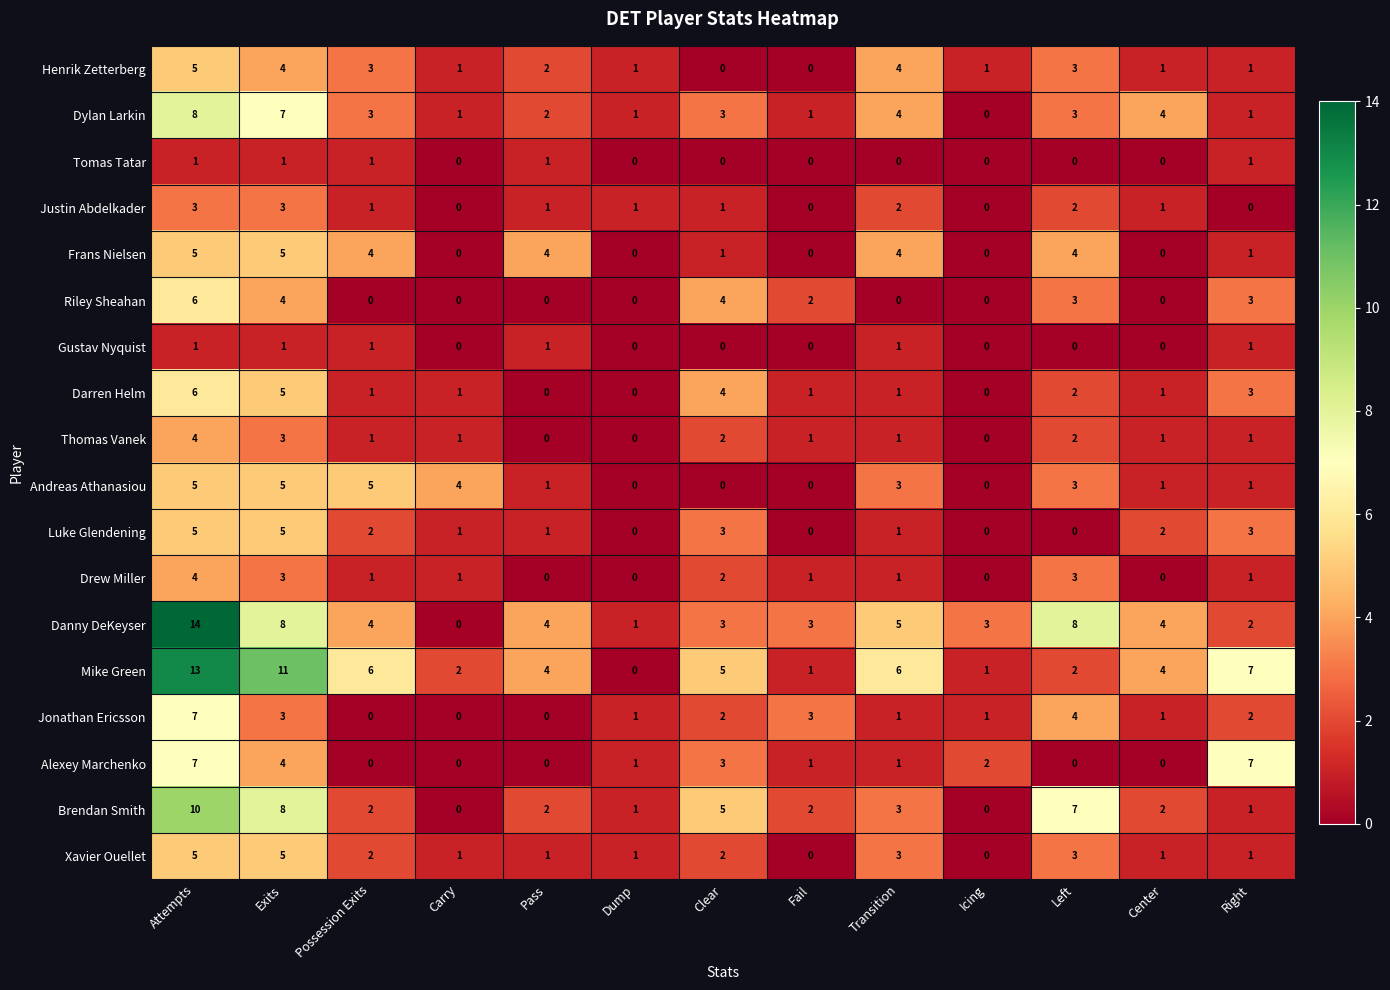

What is the sum of the Brendan Smith values at Fail and Center?

4